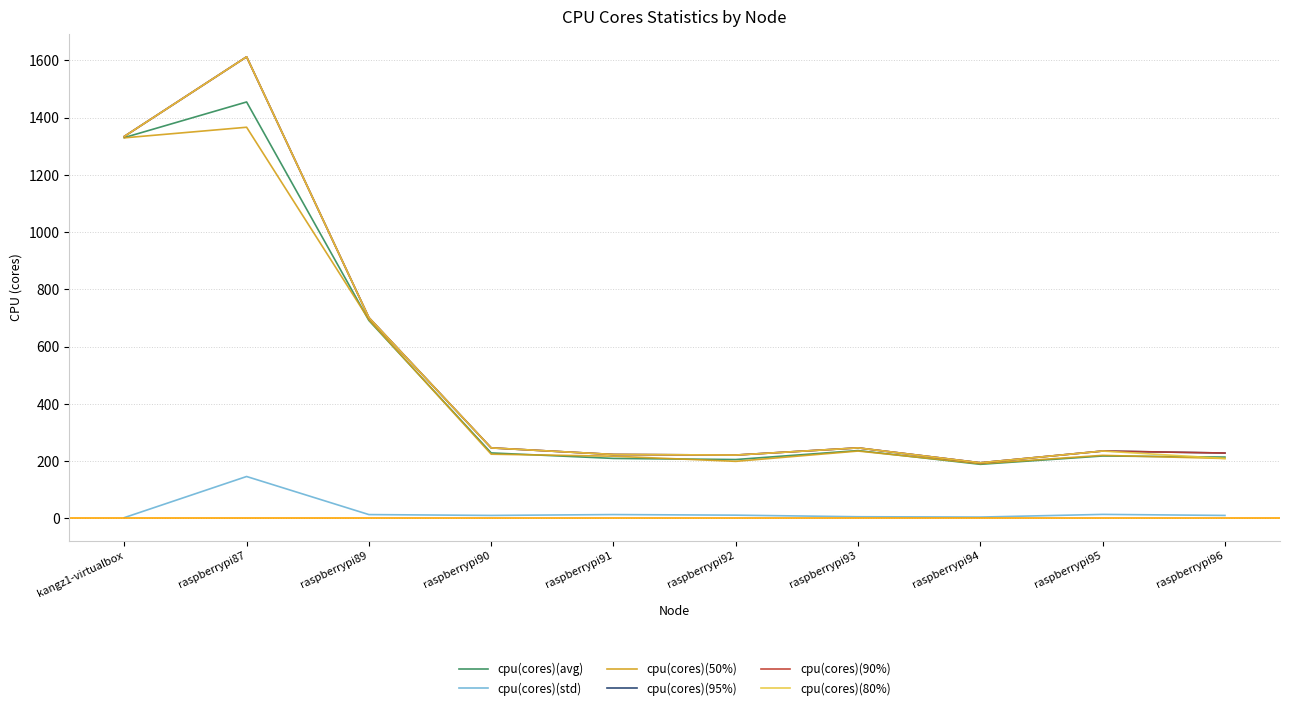

Does the chart have visible grid lines?

Yes